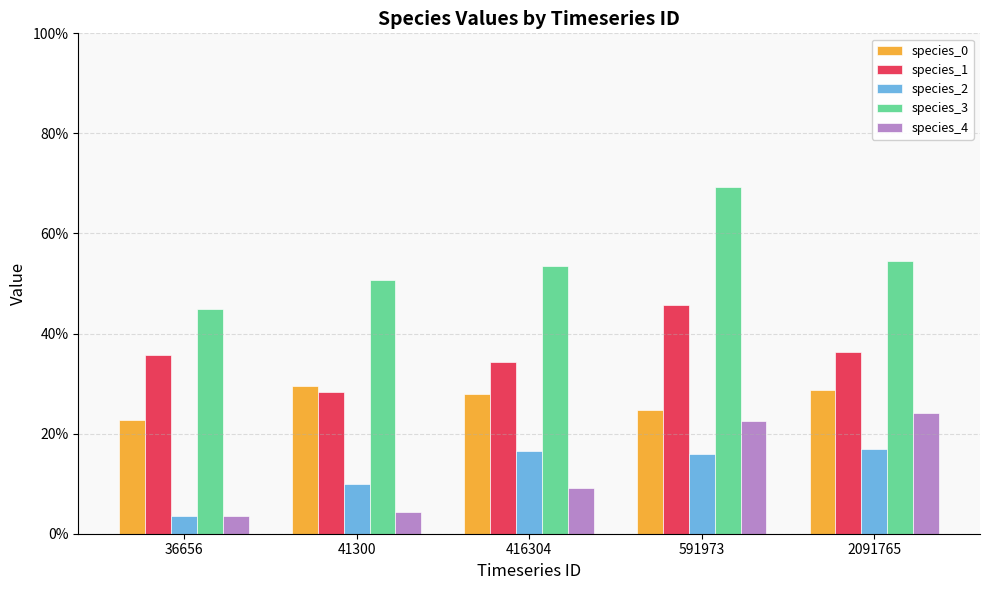

Where is species_1 nearest to the value 0?

41300